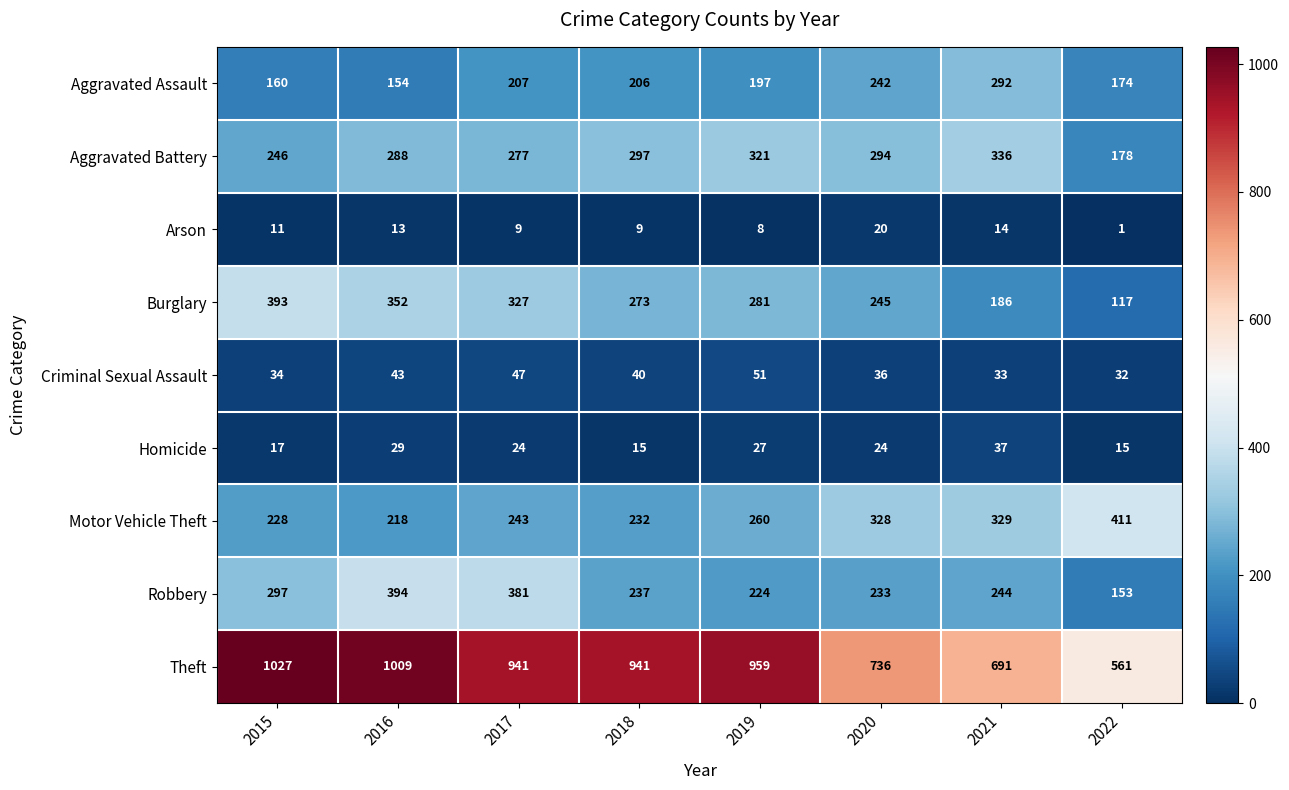

What is the sum of the Aggravated Battery values at 2022 and 2016?

466